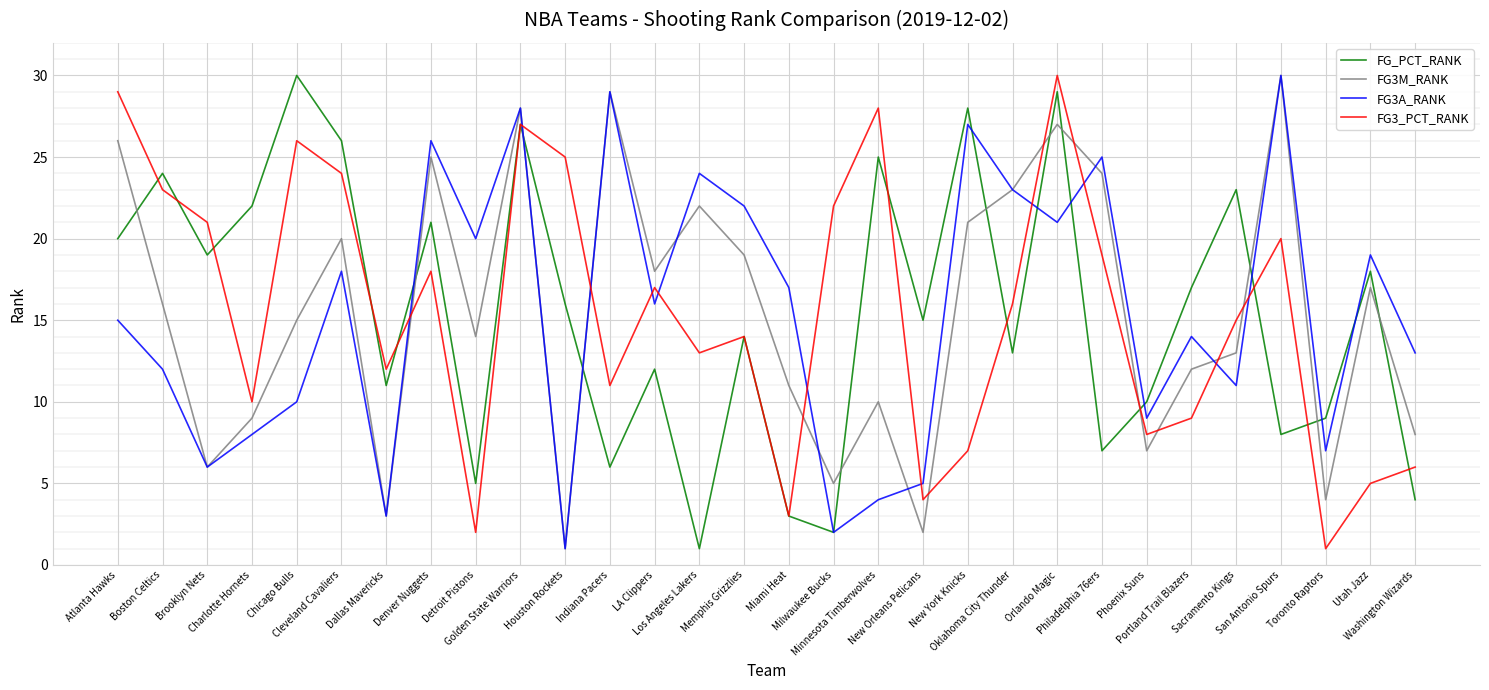

Where do FG3M_RANK and FG_PCT_RANK first cross each other?

Atlanta Hawks and Boston Celtics